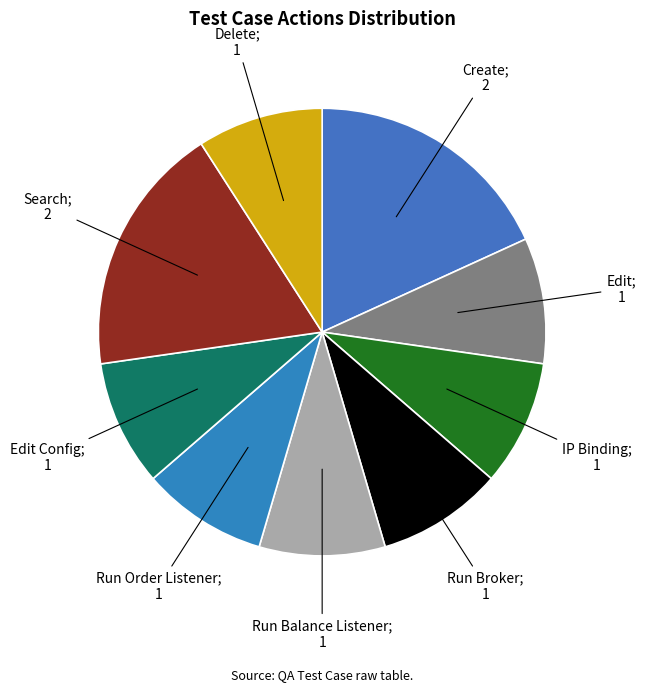

To the nearest percent, what is the average slice percentage?

11%